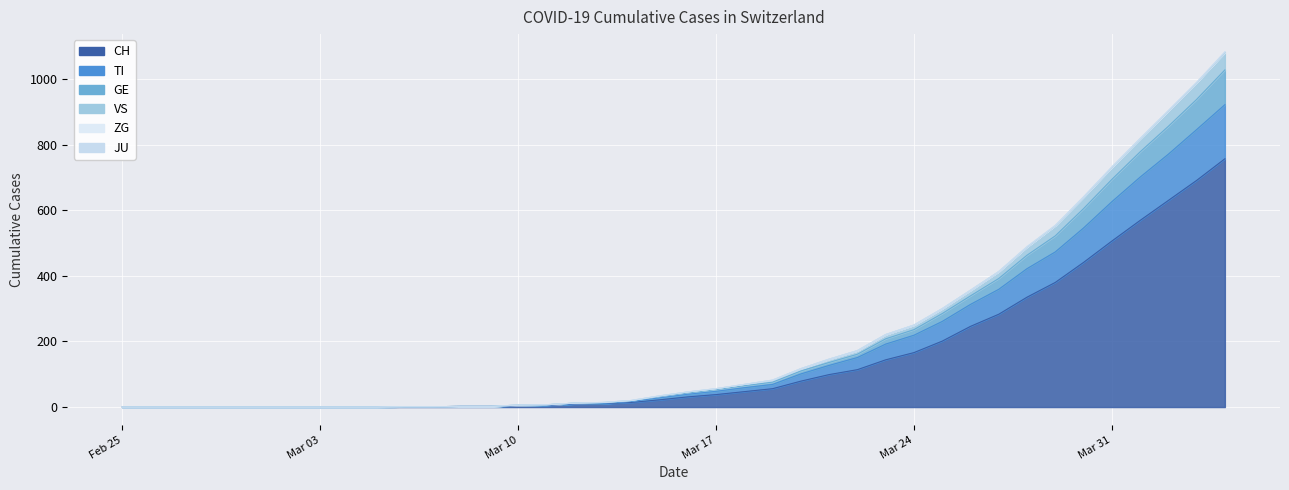

Where is CH nearest to the value 378?

2020-03-29